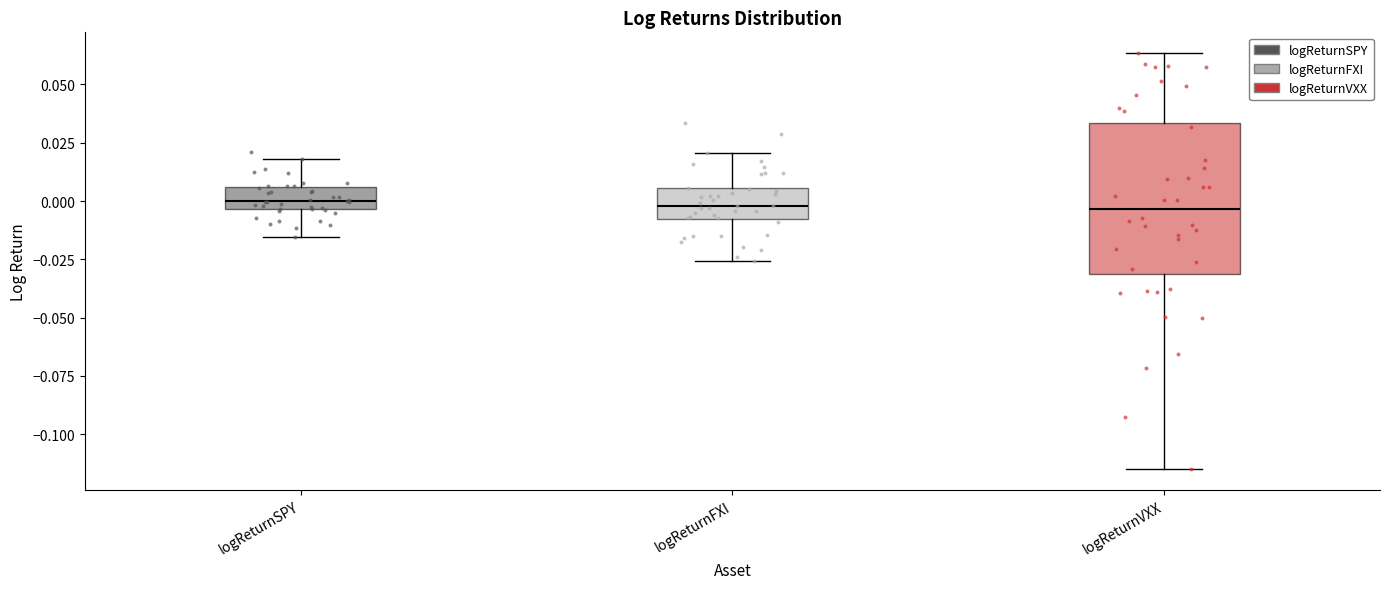

Which box is the tallest, from its lower edge to its upper edge?

logReturnVXX